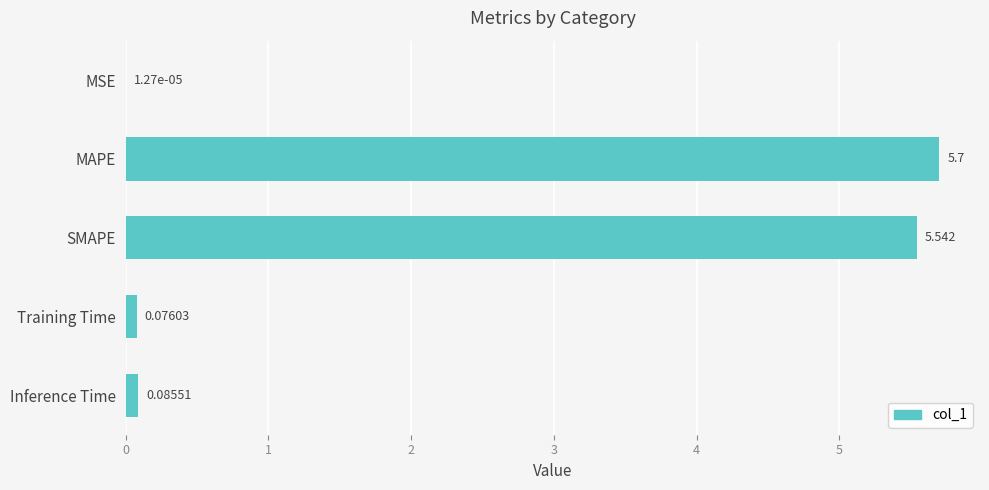

Where is the data nearest to the value 2?

Inference Time